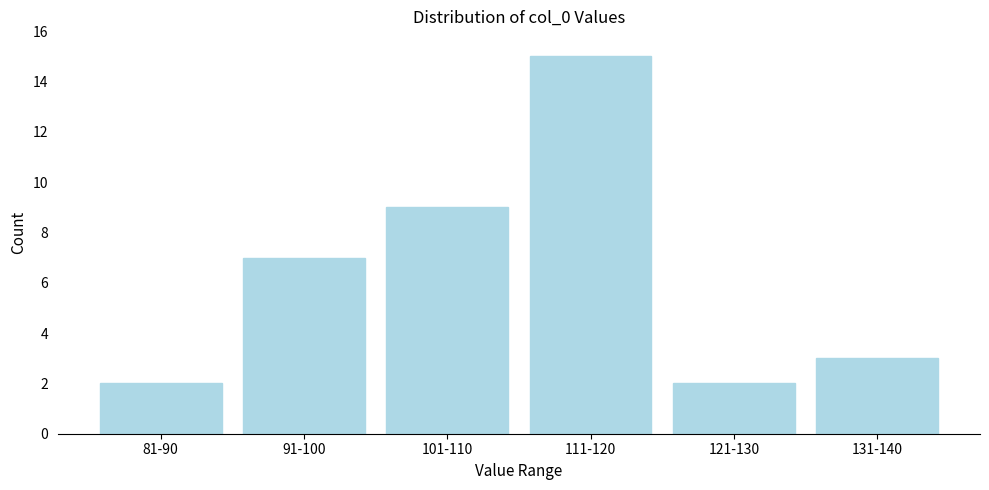

Reading left to right, list all the values displayed in this chart.

81-90=2	91-100=7	101-110=9	111-120=15	121-130=2	131-140=3